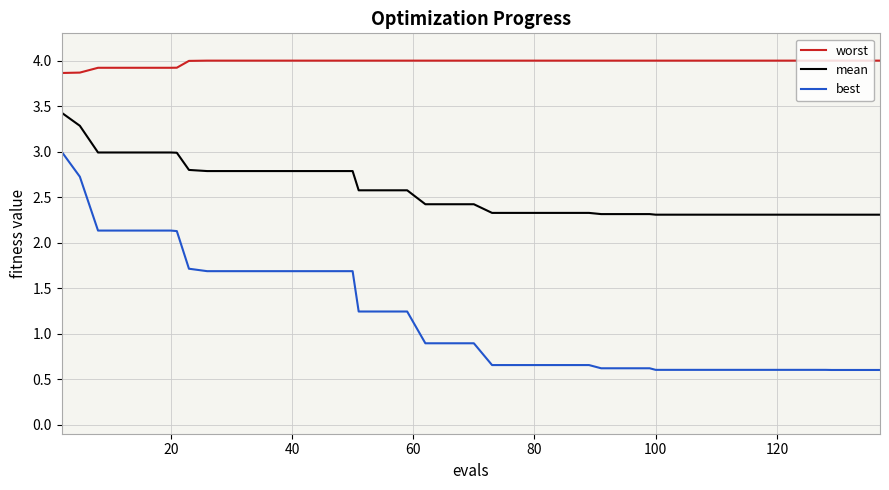

Which series has the largest total across all categories?

worst